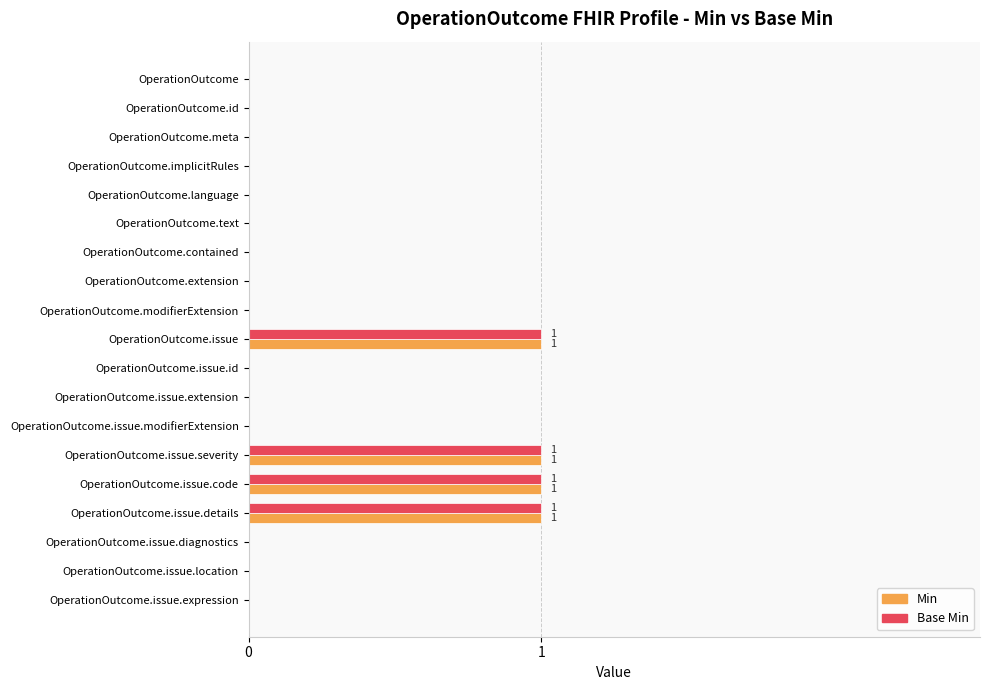

What is the highest value of the Min series?

1